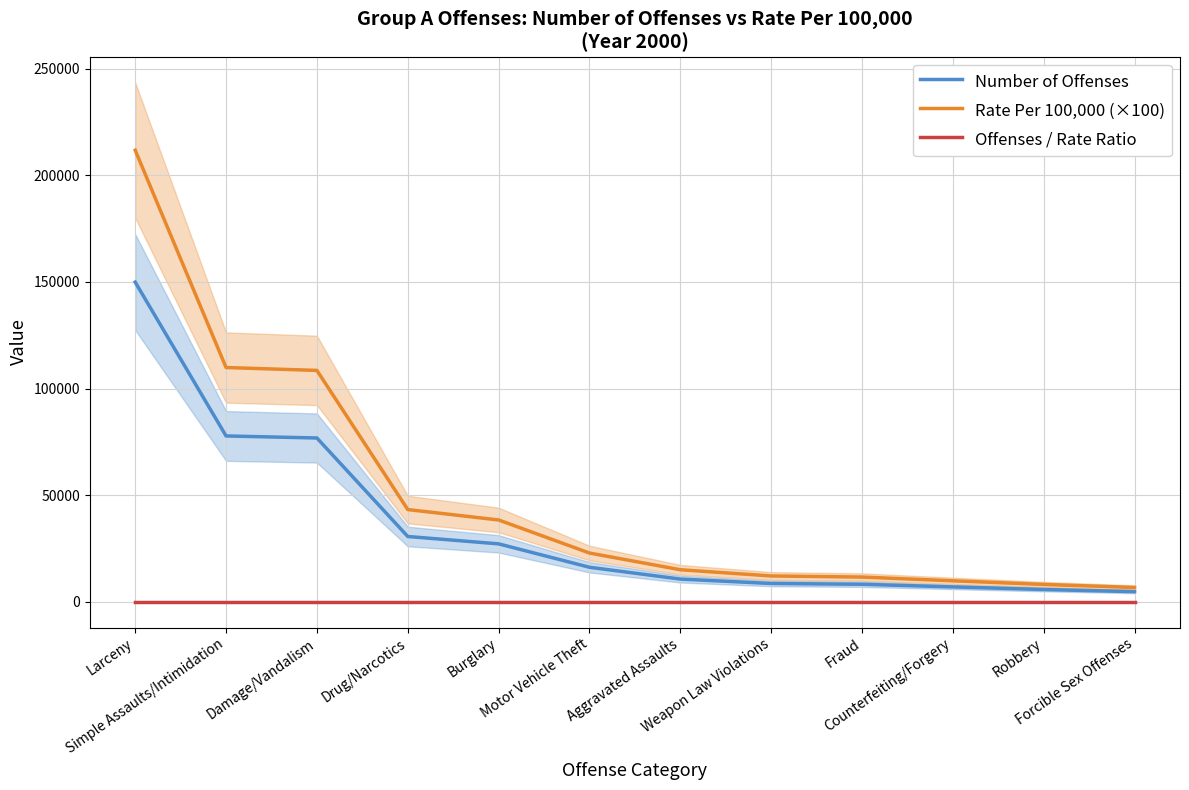

The Number of Offenses series shows 76815.0 at Damage/Vandalism. True or false?

True